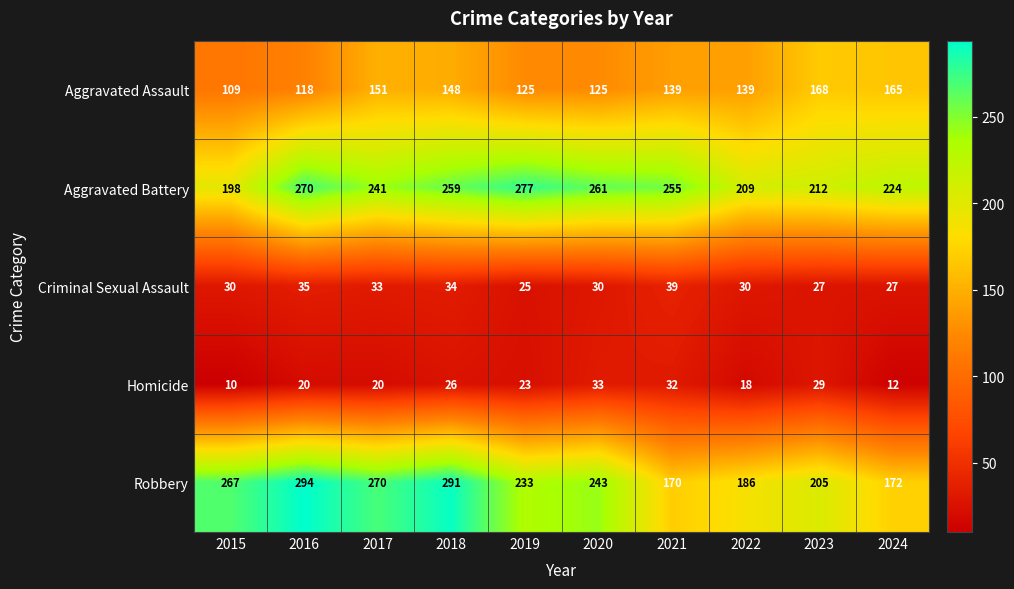

What is the spread (max minus min) of values at 2019?

254